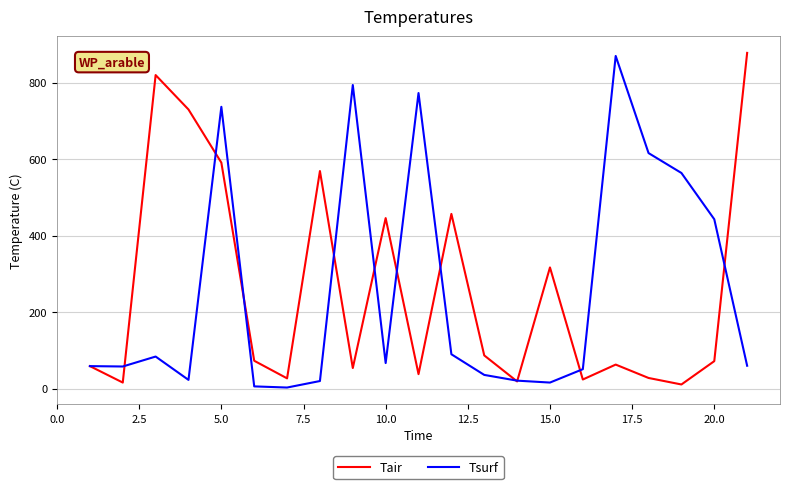

What are all the series names shown in the legend?

Tair, Tsurf